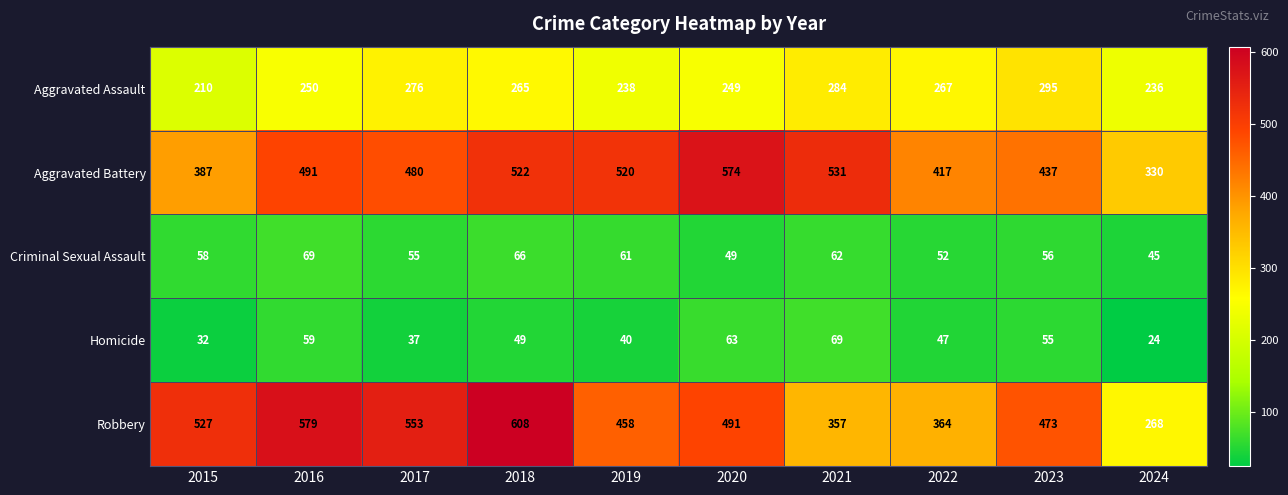

How many categories are shown in the chart?

10